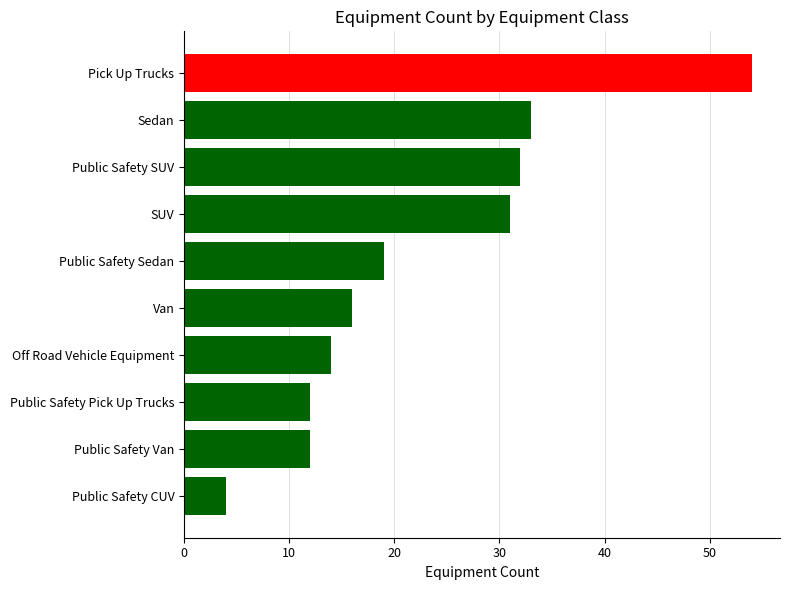

What is the sum of the values at Van and Public Safety Sedan?

35